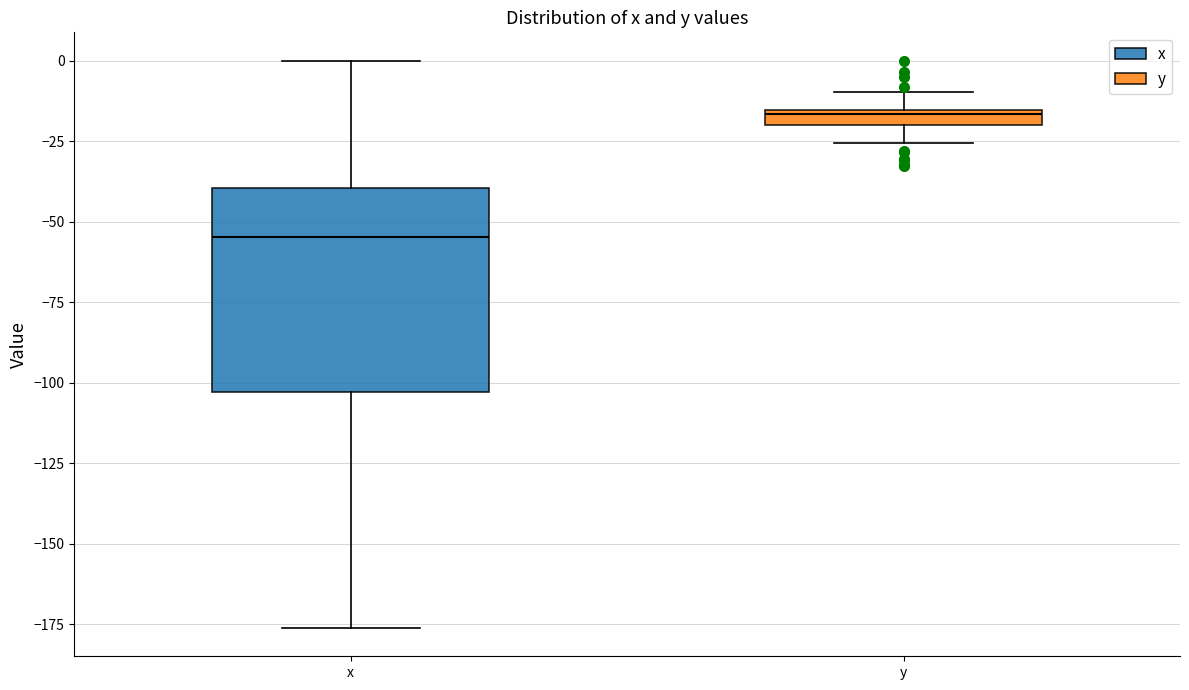

Comparing the boxes themselves (not the whiskers), which one is the tallest?

x